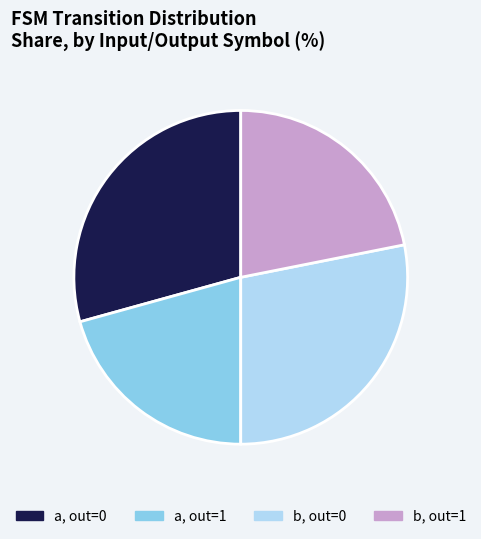

Count the number of slices in the pie.

4